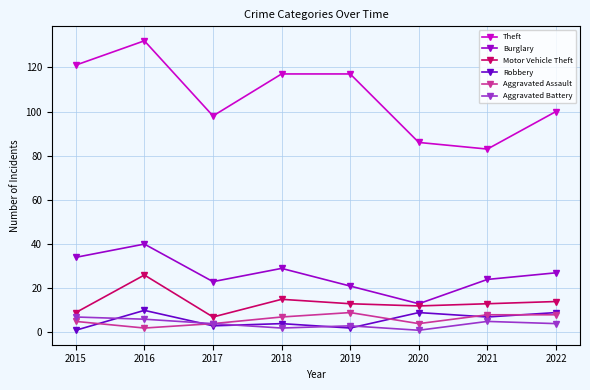

Where do Robbery and Aggravated Assault first cross each other?

2015 and 2016